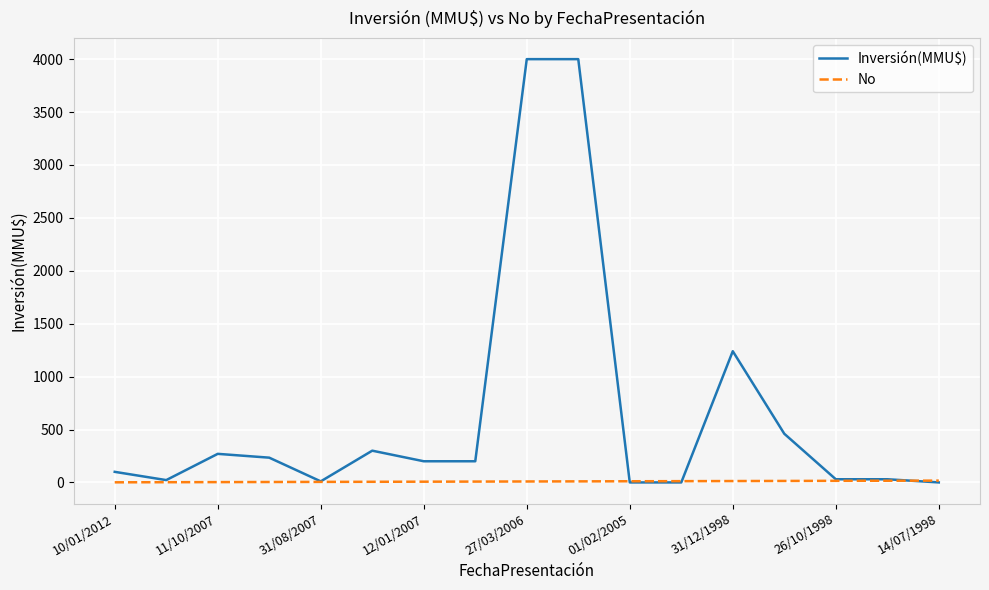

Rank the series by their maximum value, from lowest to highest.

No, Inversión(MMU$)